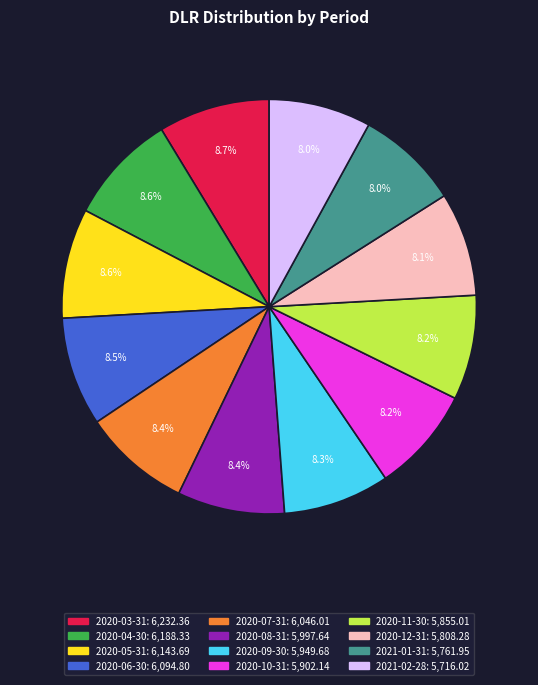

What is the ratio of the value at 2020-08-31 to the value at 2020-11-30?

1.0